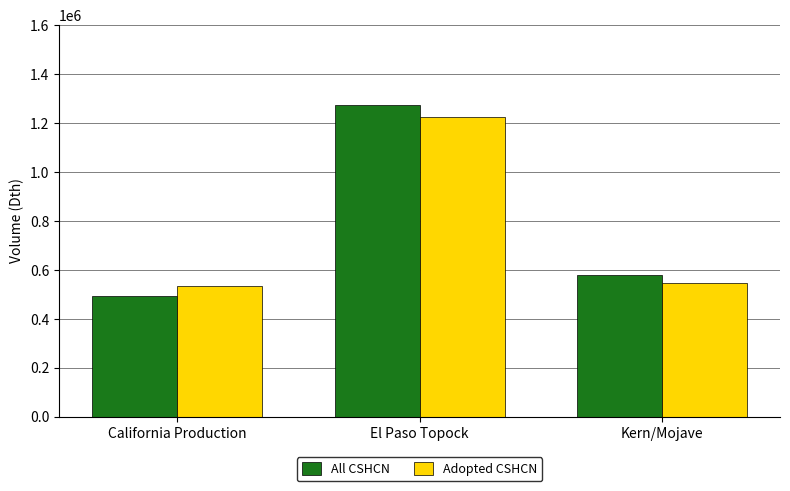

What is the difference between the All CSHCN values at El Paso Topock and California Production?

779600